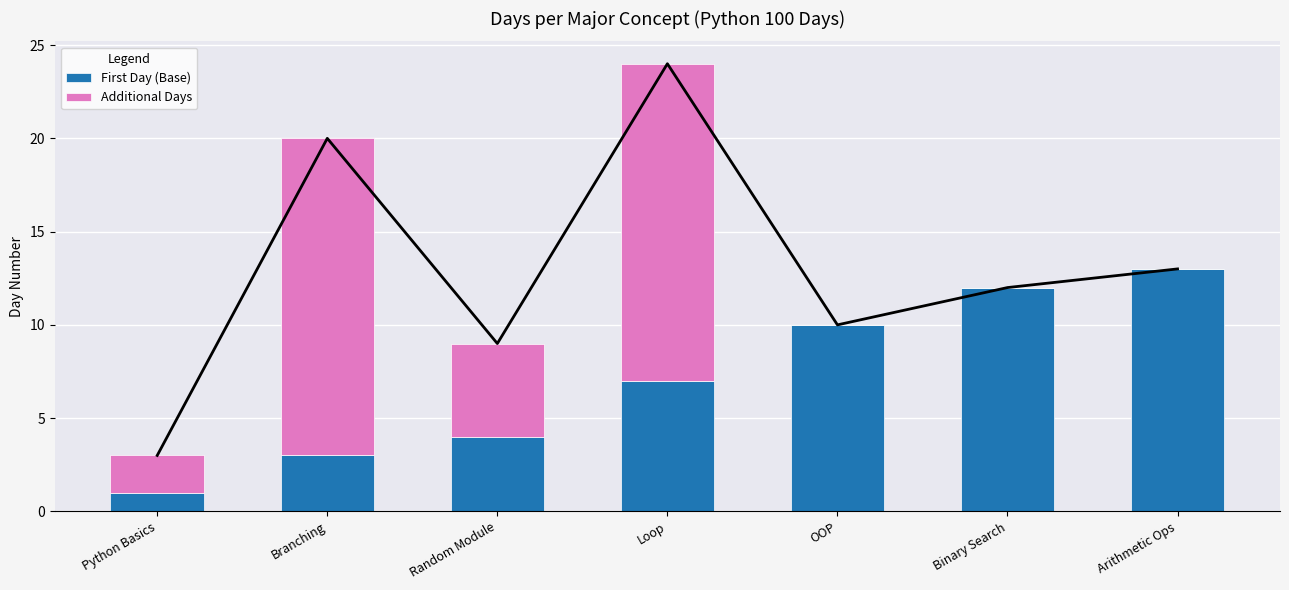

Which category has the highest value in the First Day (Base) series?

Arithmetic Ops